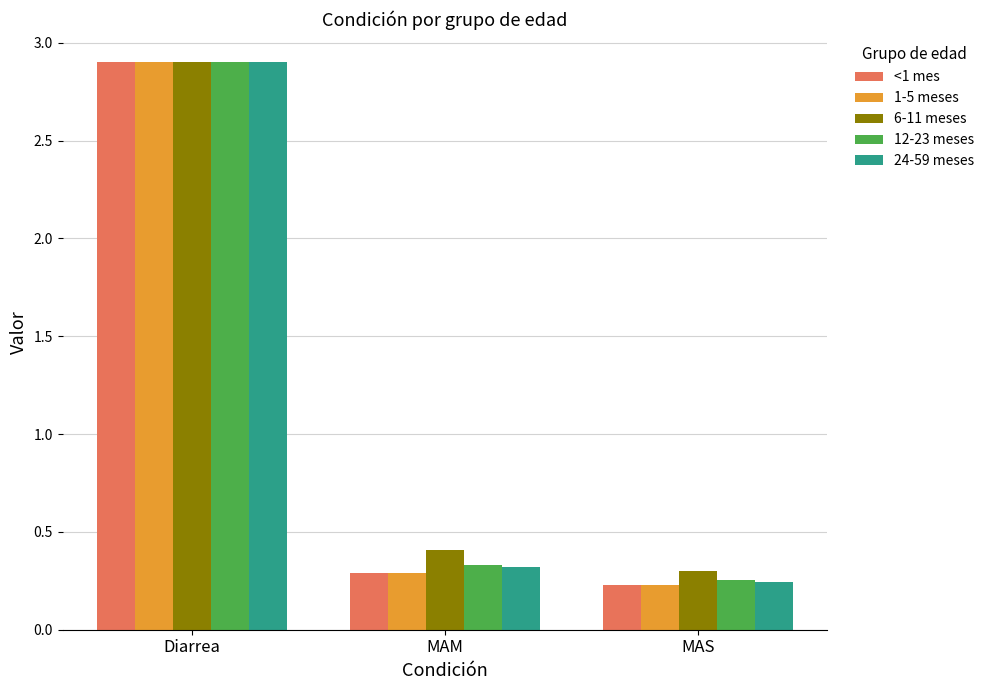

Which series has the largest total across all categories?

6-11 meses